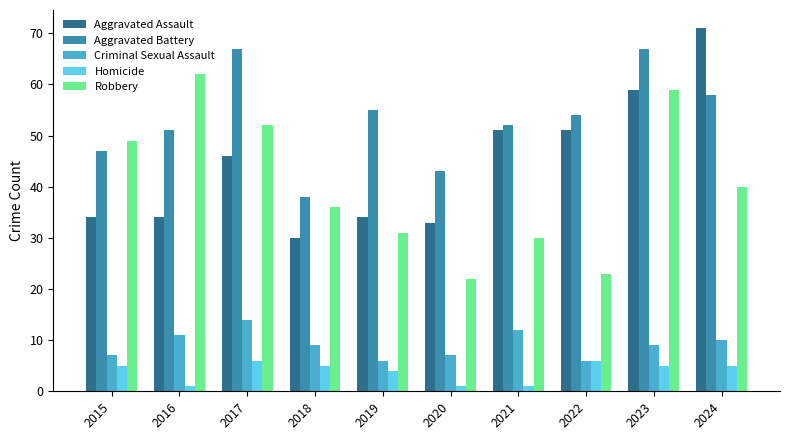

Reading right to left, transcribe all the data shown in this chart.

Aggravated Assault: 2024=71	2023=59	2022=51	2021=51	2020=33	2019=34	2018=30	2017=46	2016=34	2015=34
Aggravated Battery: 2024=58	2023=67	2022=54	2021=52	2020=43	2019=55	2018=38	2017=67	2016=51	2015=47
Criminal Sexual Assault: 2024=10	2023=9	2022=6	2021=12	2020=7	2019=6	2018=9	2017=14	2016=11	2015=7
Homicide: 2024=5	2023=5	2022=6	2021=1	2020=1	2019=4	2018=5	2017=6	2016=1	2015=5
Robbery: 2024=40	2023=59	2022=23	2021=30	2020=22	2019=31	2018=36	2017=52	2016=62	2015=49